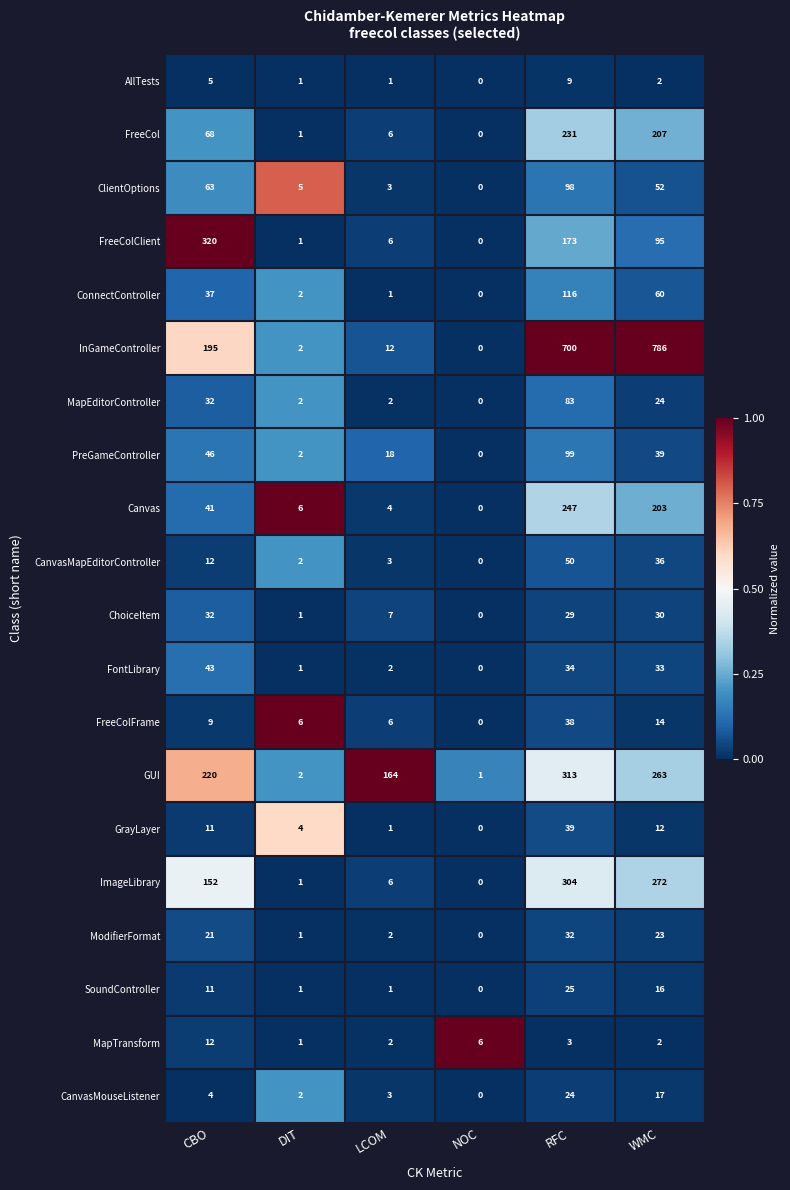

What is the total value across all series at RFC?

2647